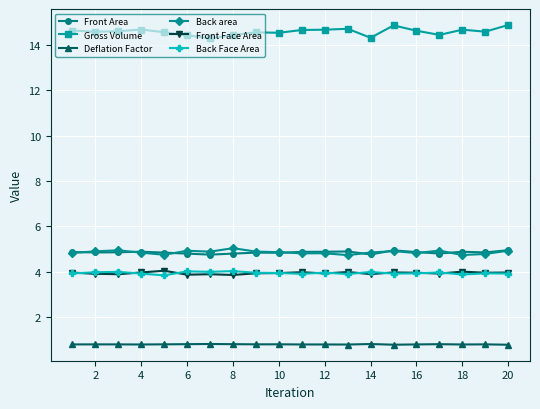

What is the maximum value shown in the chart?

14.9